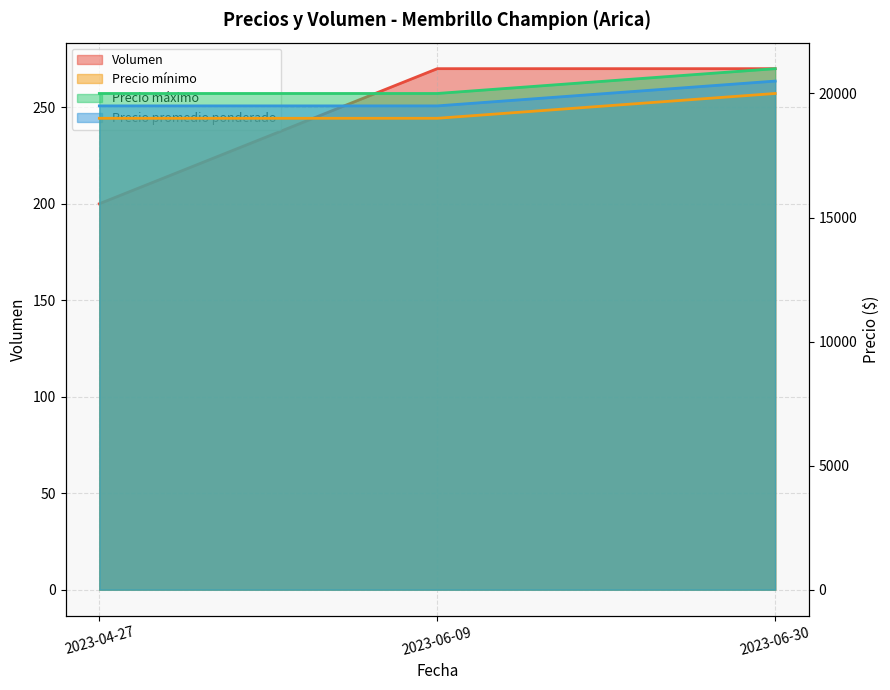

What is the label of the 1st point from the right?

2023-06-30